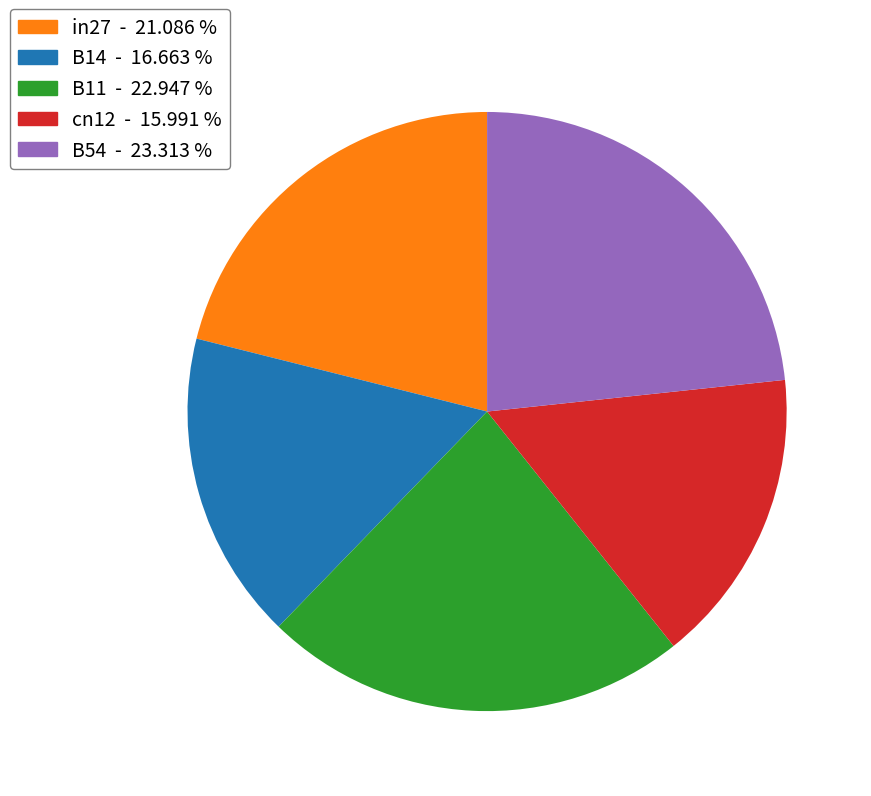

Does any single category account for the majority?

No